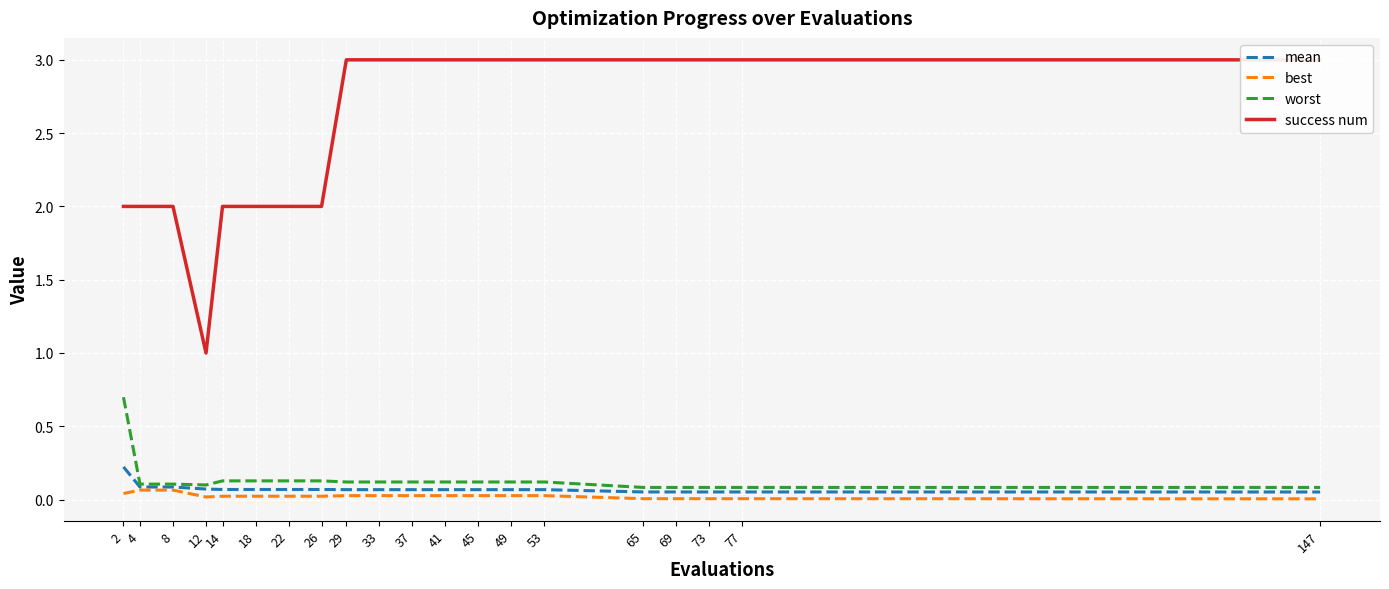

At which category is the sum across all series the highest?

29